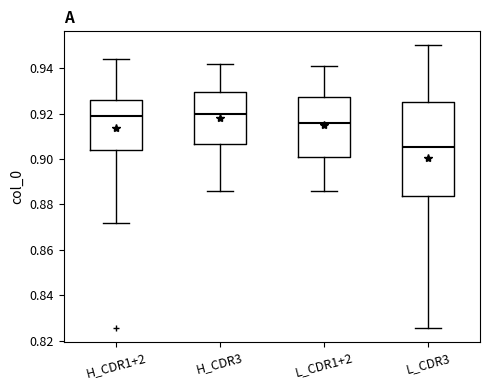

Where is the lower edge of the box for L_CDR1+2 on the y-axis? The values are not printed on the chart, so give them approximately, as read against the axis.

0.902